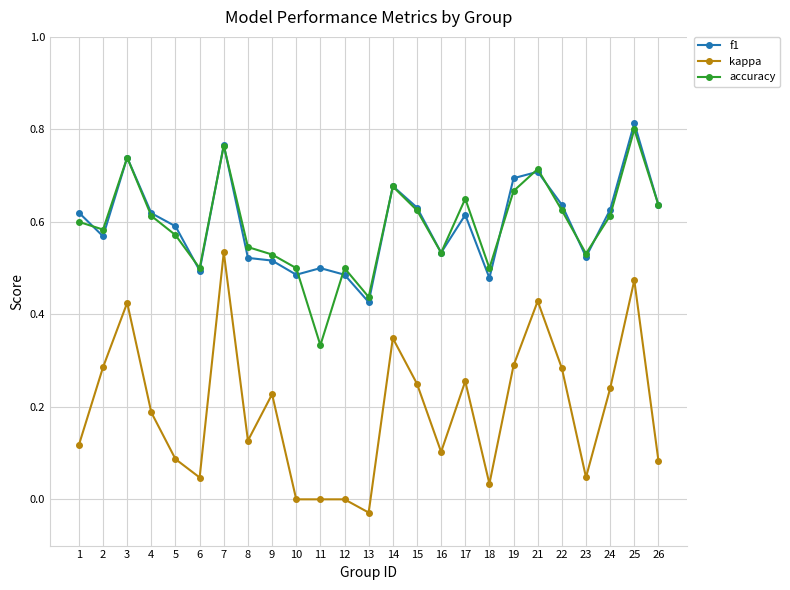

True or false: kappa and f1 intersect in this chart.

False